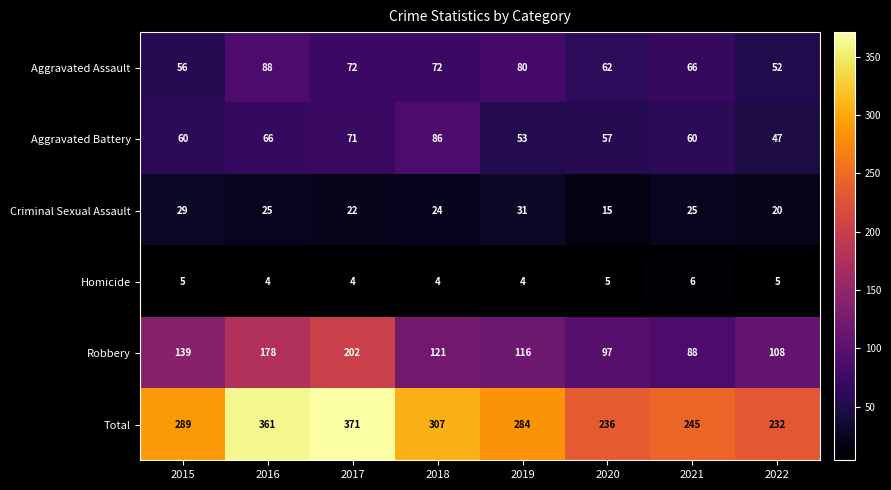

Which category has the lowest value in the Aggravated Assault series?

2022